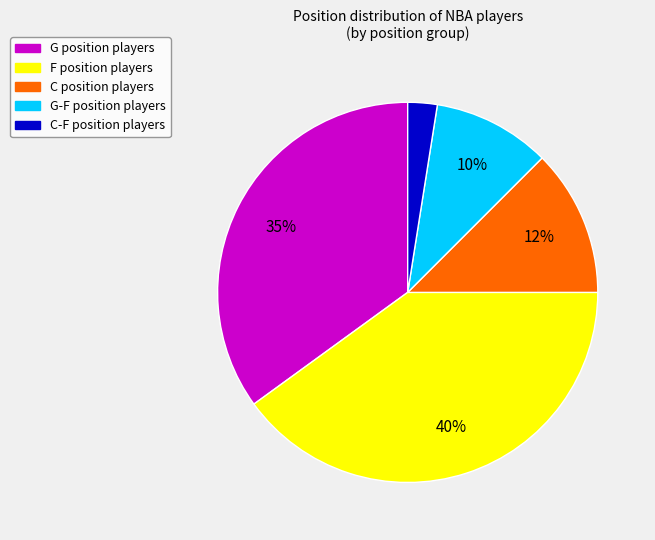

Is there a majority slice in this chart?

No